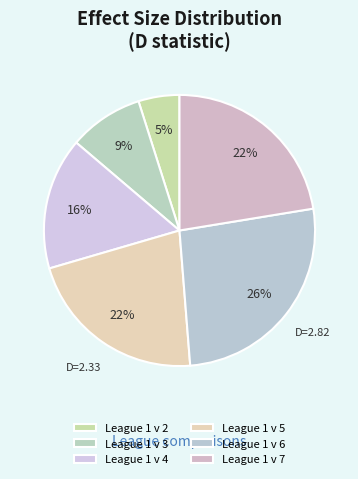

To the nearest percent, what is the combined percentage of League 1 v 5 and League 1 v 7?

44%